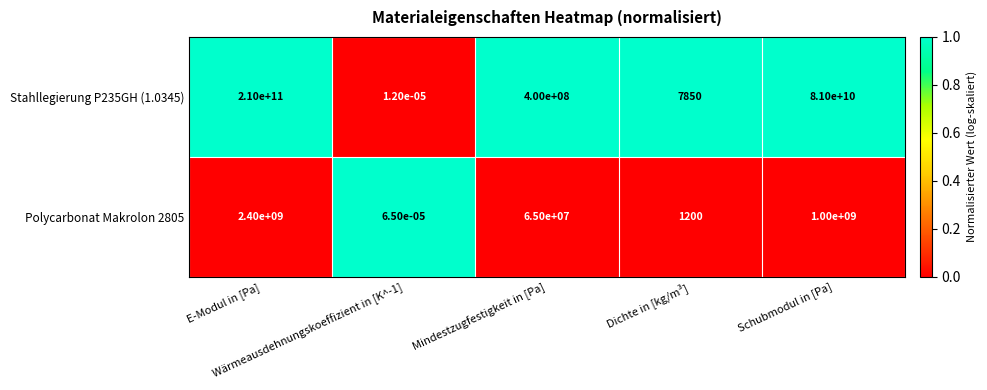

Count the number of data series in this chart.

2